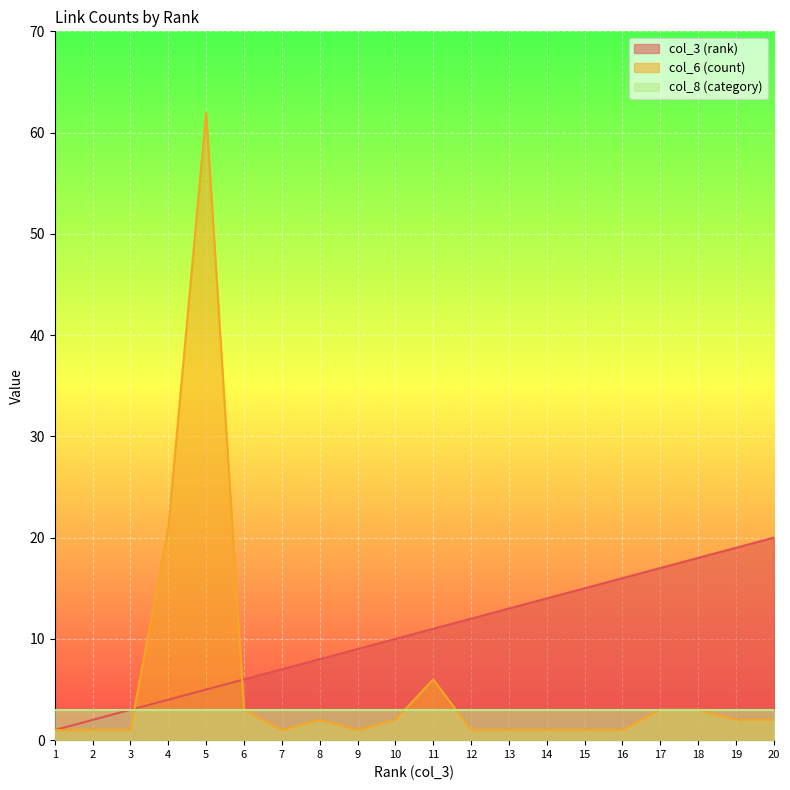

Which series has the largest range (max minus min)?

col_6 (count)